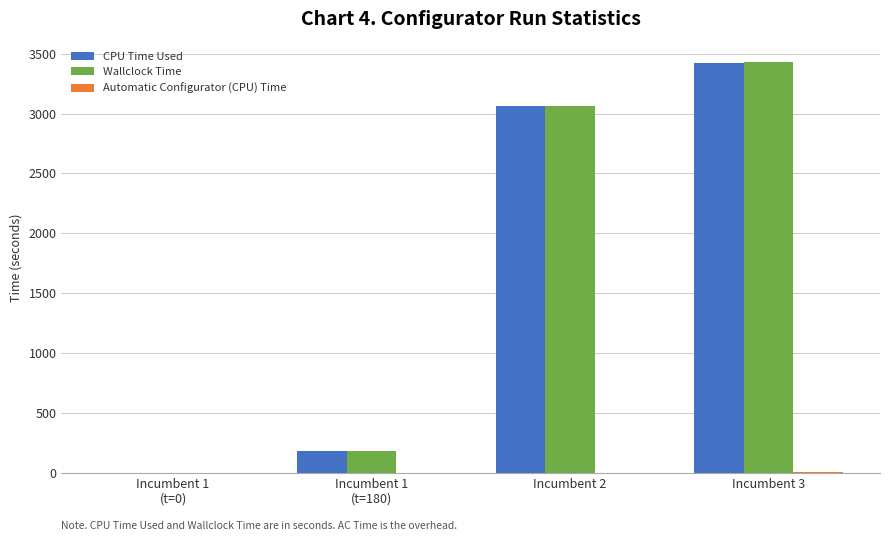

What is the sum of all CPU Time Used values?

6668.2